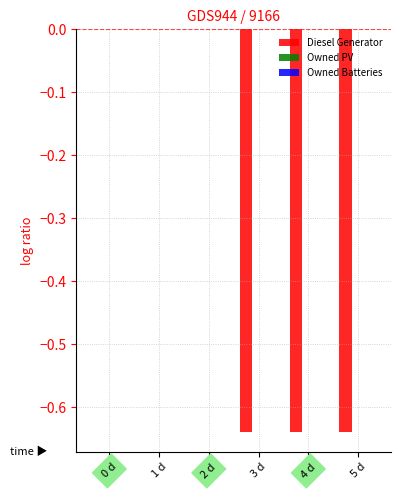

Which has a higher value, 3 d or 0 d?

0 d